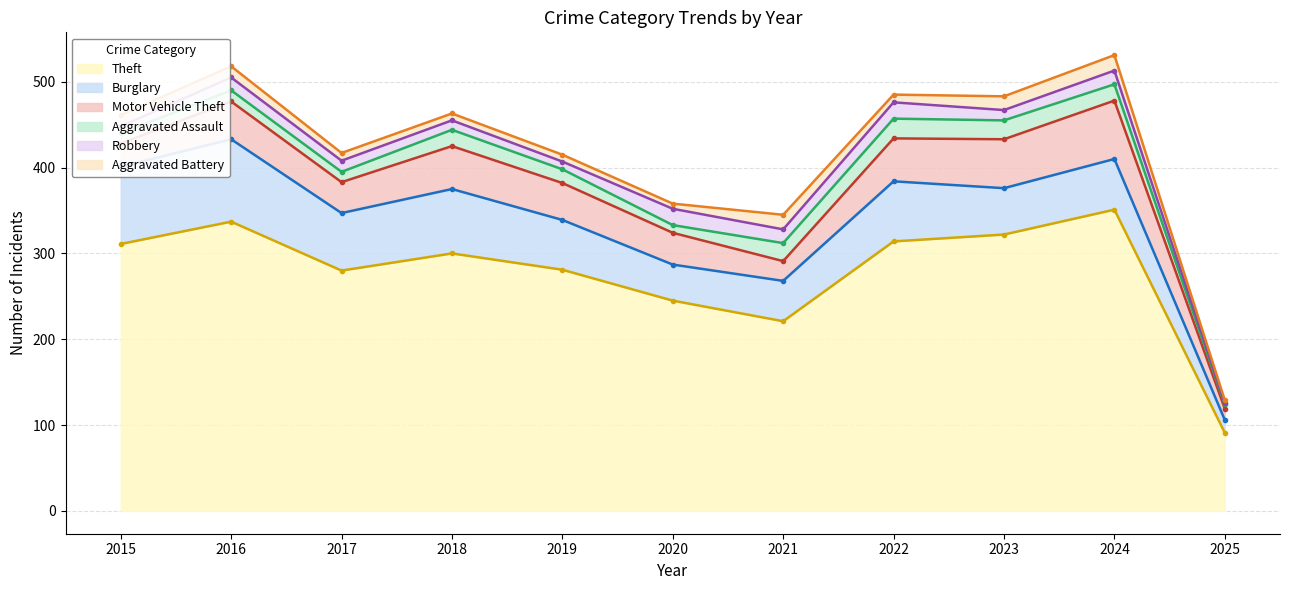

What is the value of the Burglary point at the 1st from the left?

90